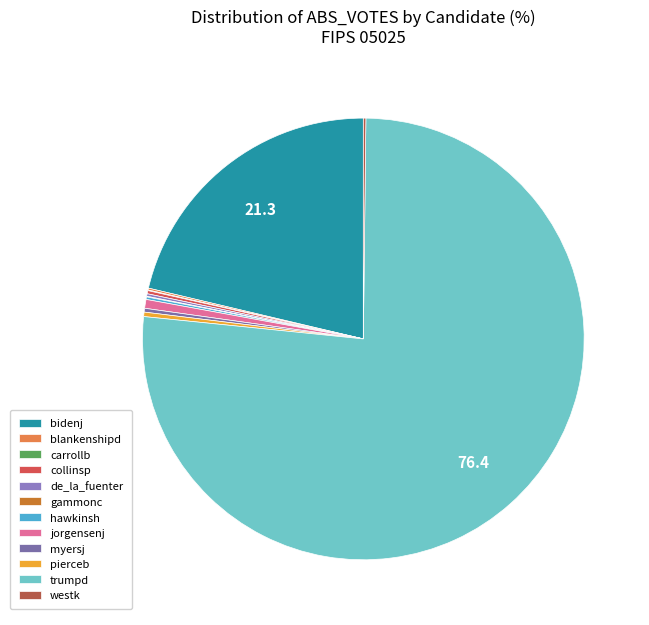

Do gammonc and pierceb together represent more than half of the pie?

No